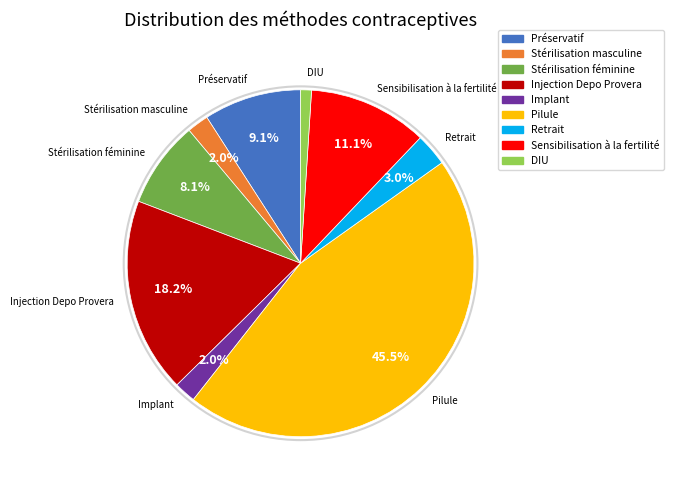

Is DIU the majority of the pie?

No